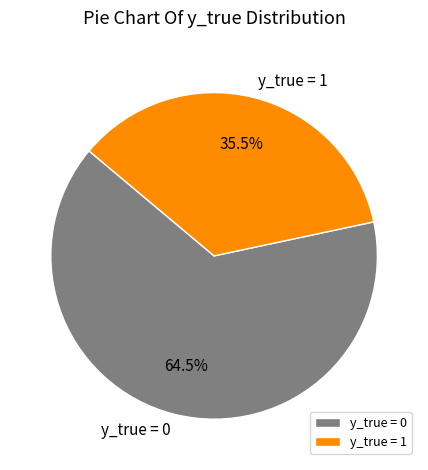

What is the total percentage of y_true = 0 and y_true = 1?

100.0%